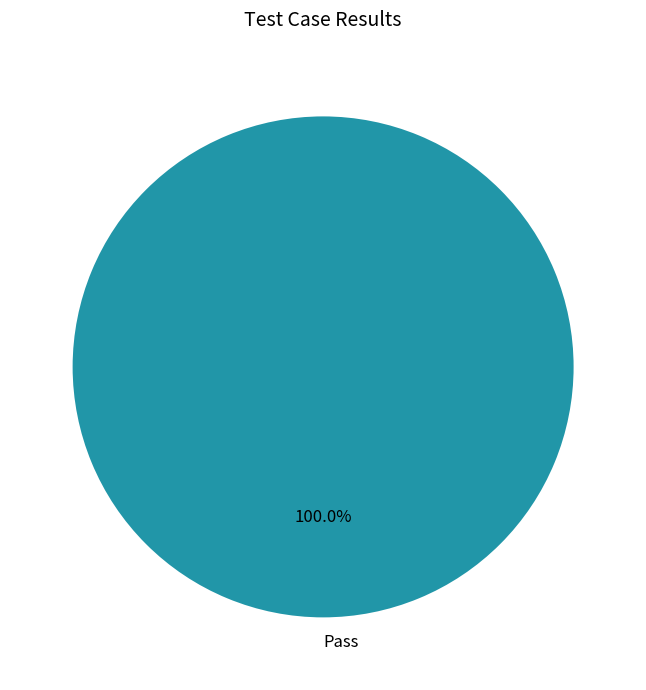

Rank the categories by value from highest to lowest.

Pass